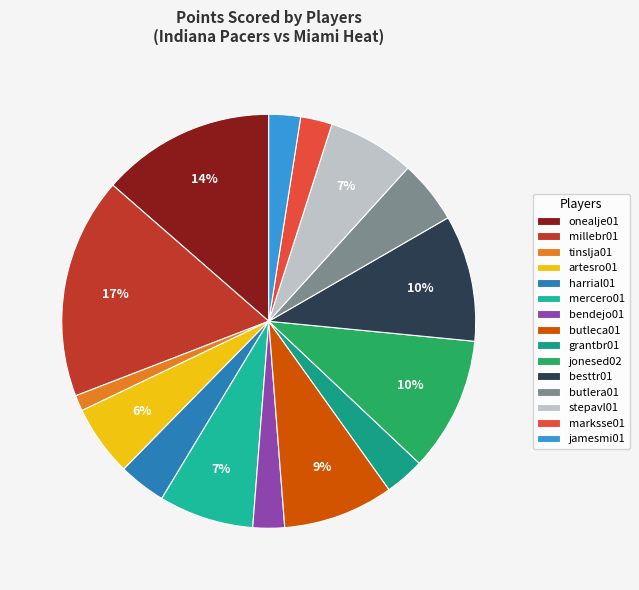

What is the change in value from onealje01 to marksse01?

-18